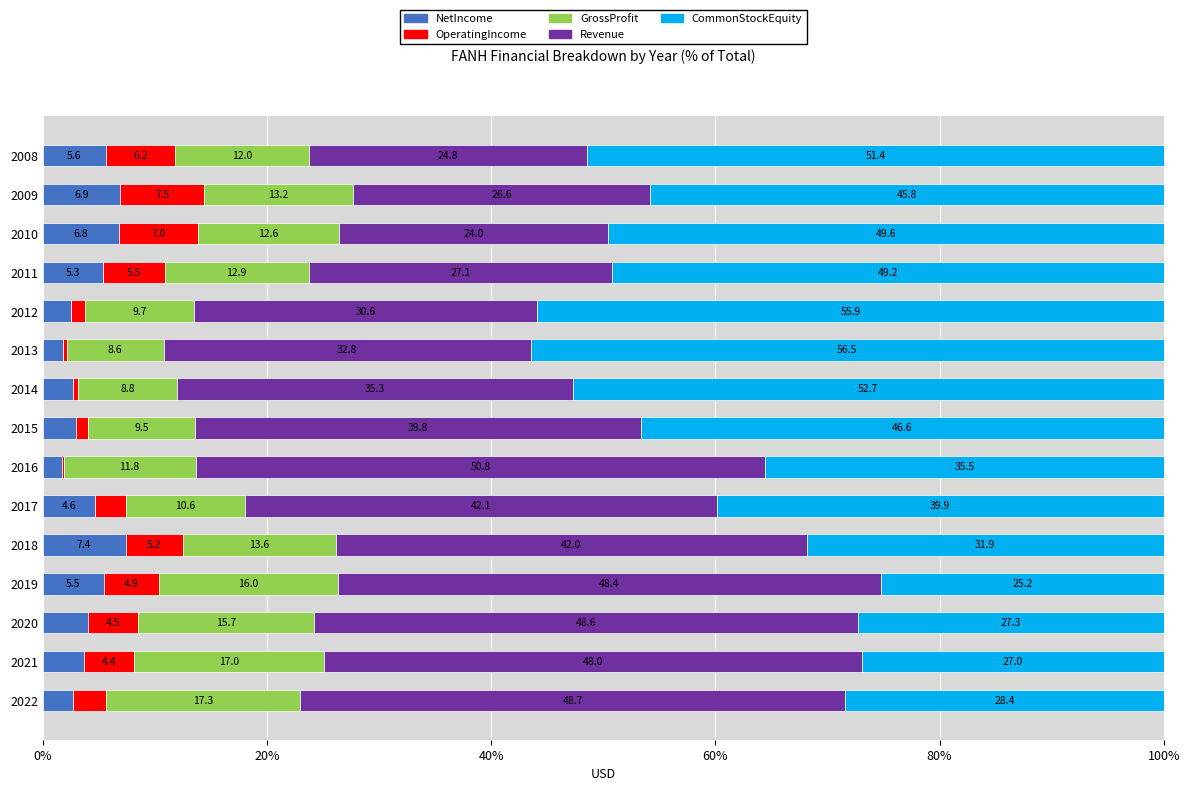

Where is NetIncome nearest to the value 4?

2020